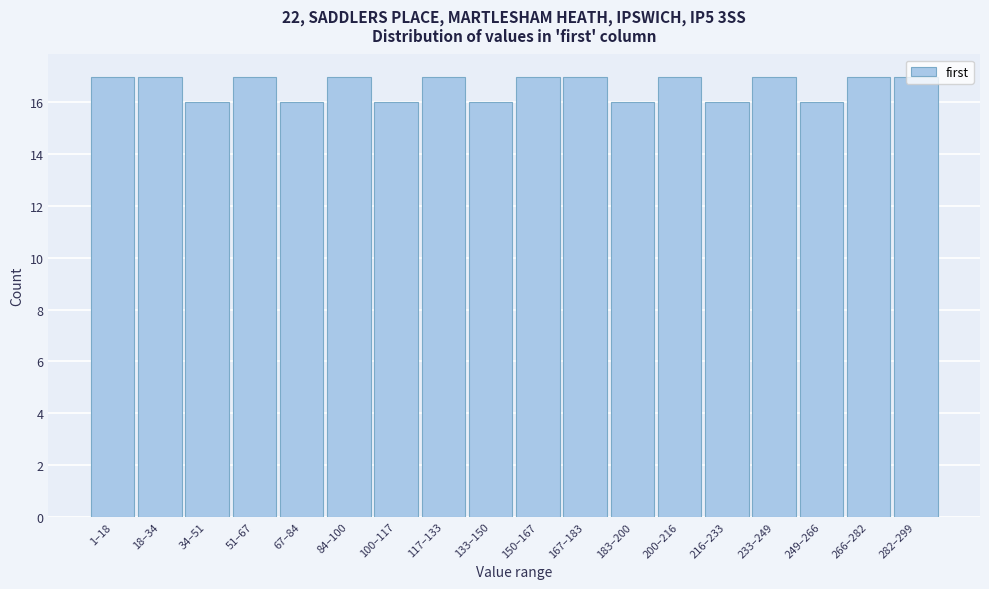

Is it true that the value at 84–100 is 17?

True